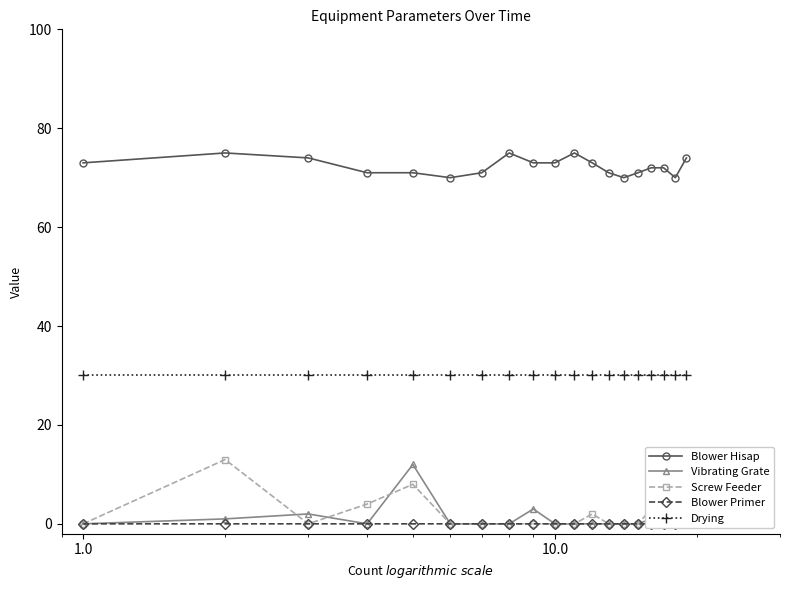

True or false: Blower Hisap and Drying cross at least once.

False